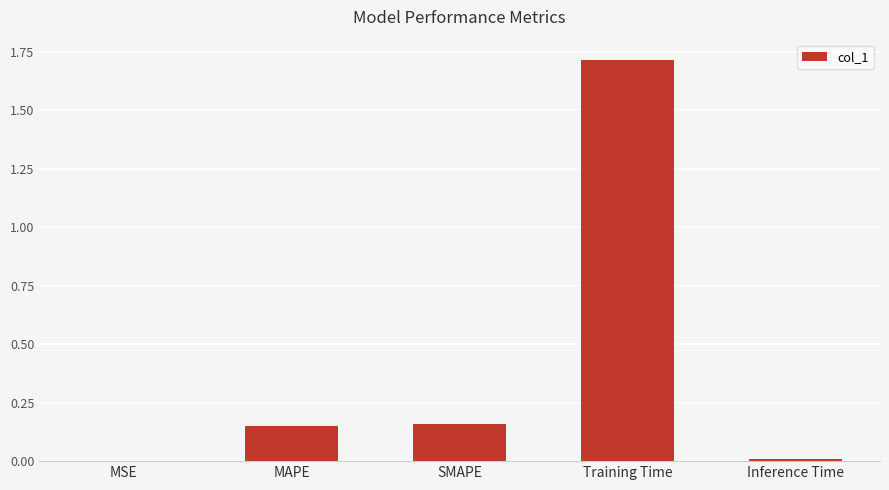

Between MAPE and Training Time, which is larger?

Training Time